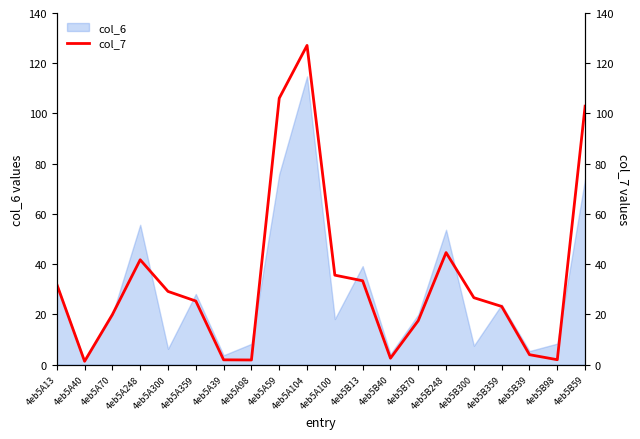

What is the sum of all values?

678.9